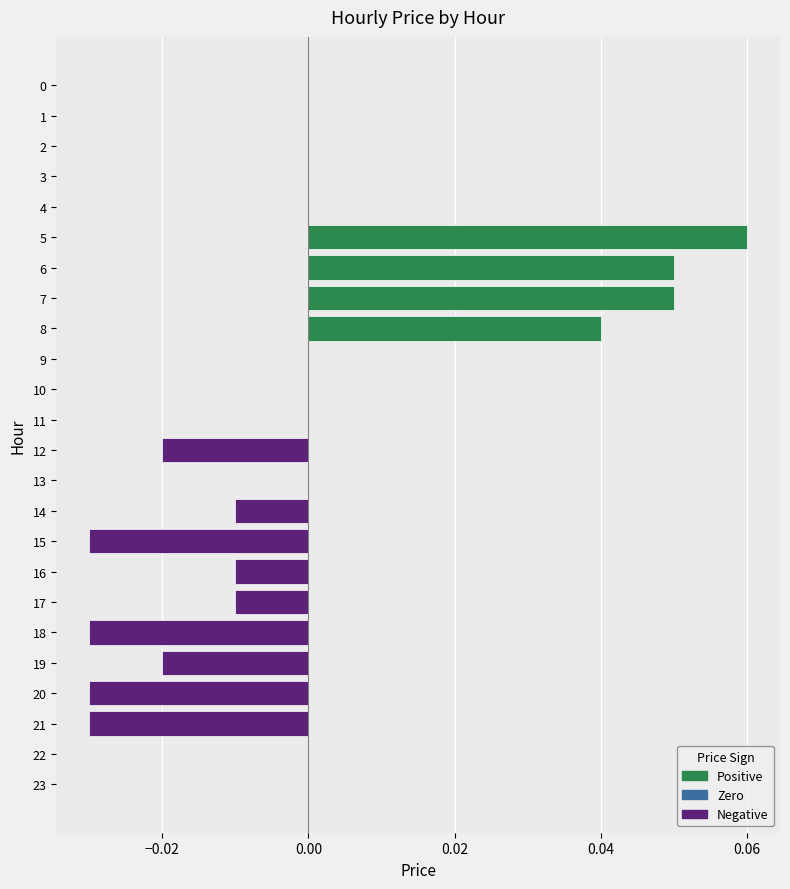

True or false: the data shows 0.1 at 4.

False